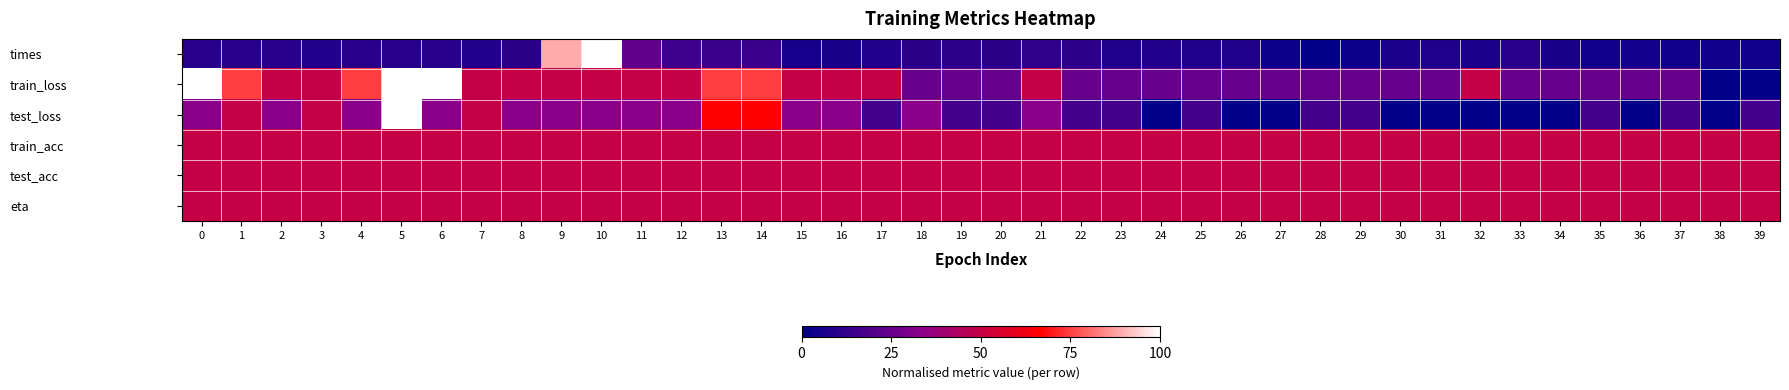

List the series in order of their peak value, lowest first.

train_acc, test_acc, eta, times, train_loss, test_loss